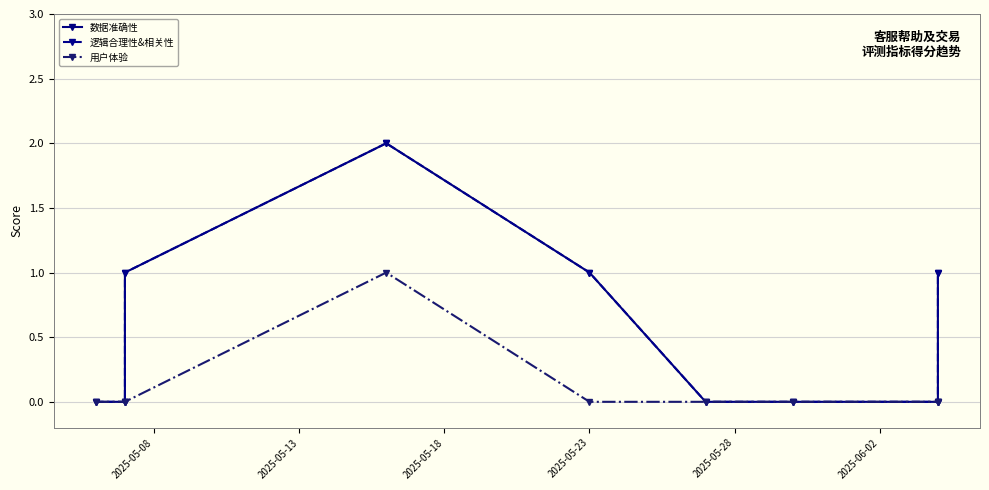

Rank the series at 2025-05-23 from highest to lowest value.

数据准确性, 逻辑合理性&相关性, 用户体验